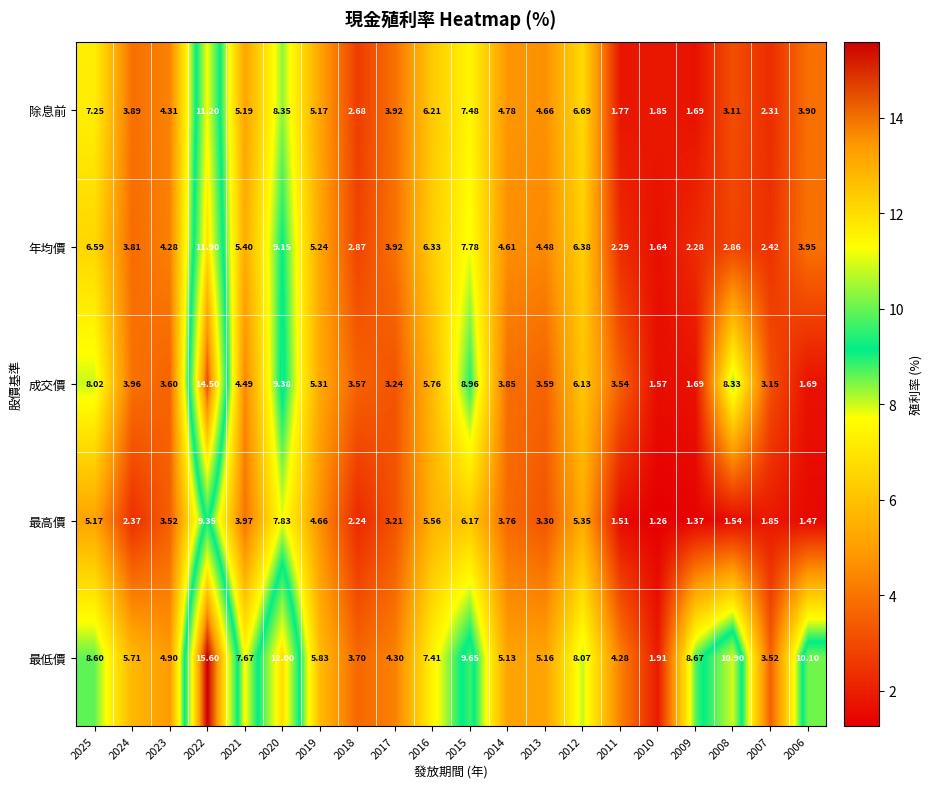

Rank the series at 2006 from lowest to highest value.

最高價, 成交價, 除息前, 年均價, 最低價